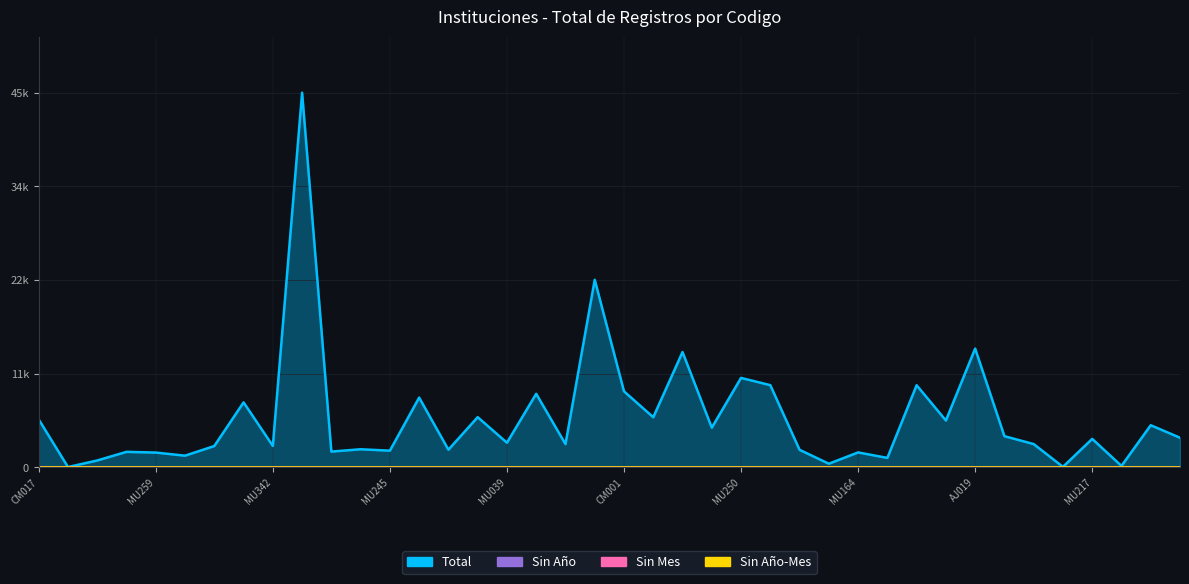

True or false: Sin Año and Sin Año-Mes intersect in this chart.

False